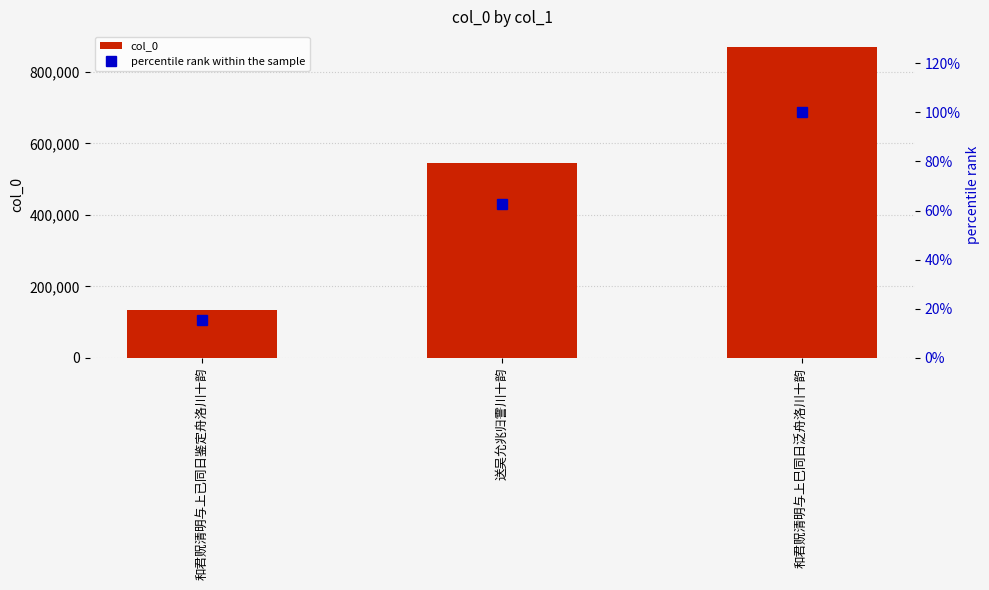

What is the approximate value of col_0 at 和君贶清明与上已同日鉴定舟洛川十韵?

134469